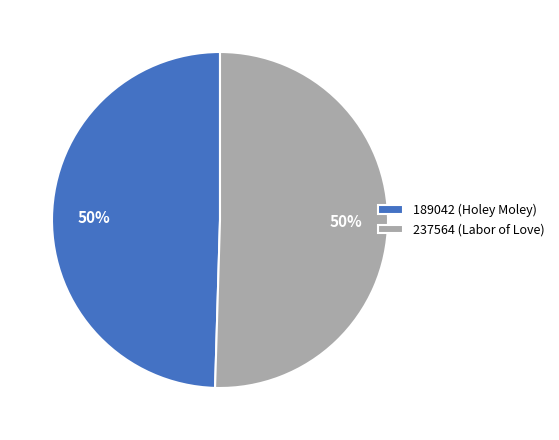

What percentage is the 237564 (Labor of Love) slice, to the nearest percent?

50%